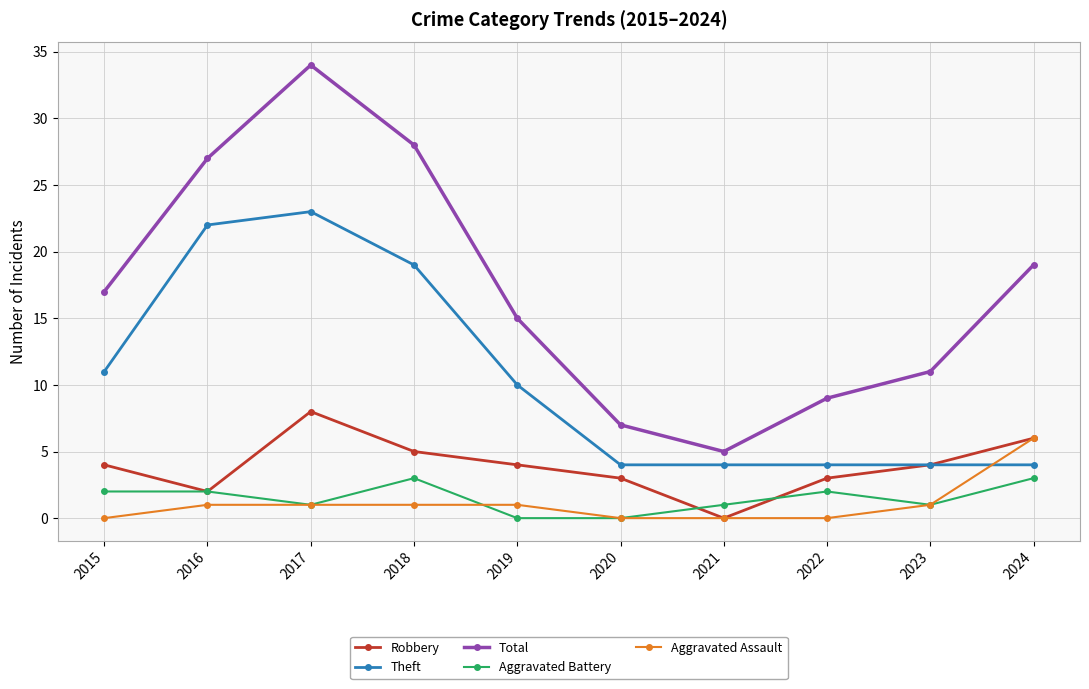

Reading left to right, what are all the values shown in this chart?

Robbery: 4	2	8	5	4	3	0	3	4	6
Theft: 11	22	23	19	10	4	4	4	4	4
Total: 17	27	34	28	15	7	5	9	11	19
Aggravated Battery: 2	2	1	3	0	0	1	2	1	3
Aggravated Assault: 0	1	1	1	1	0	0	0	1	6